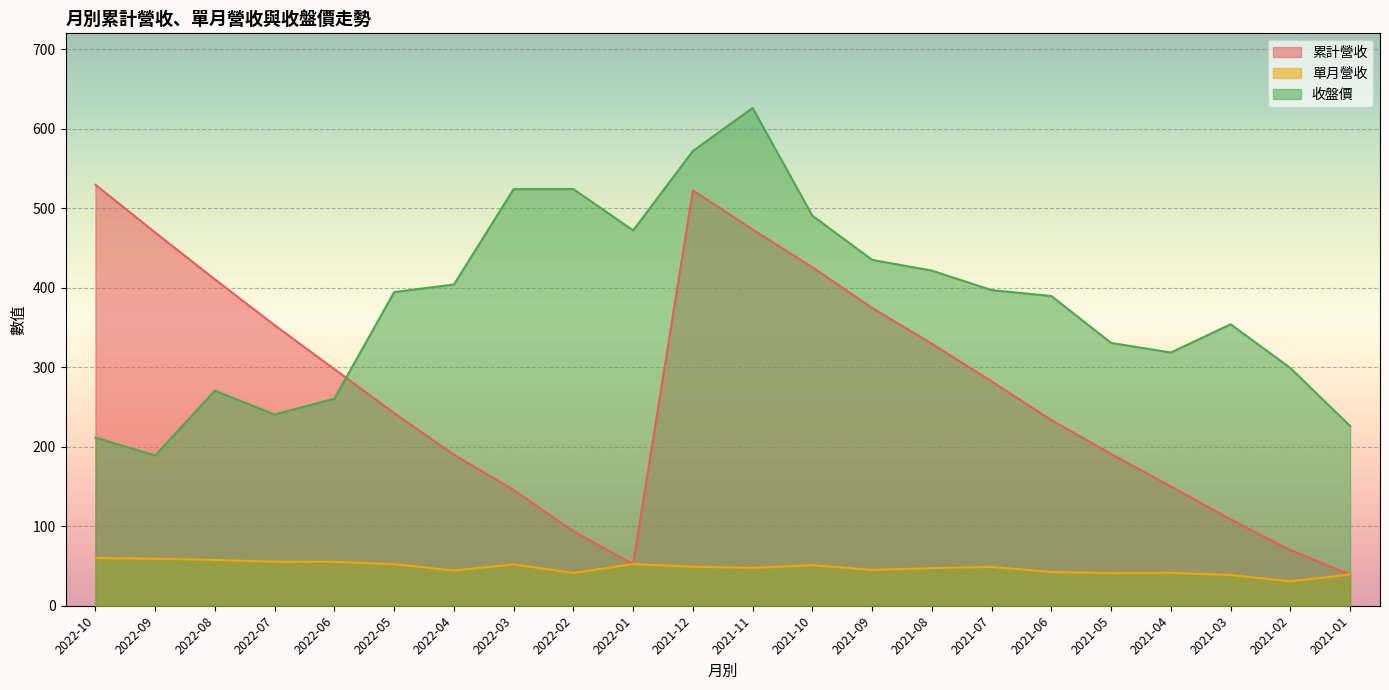

Is the value of 累計營收 at 2021-02 greater than the value of 單月營收 at 2021-05?

Yes